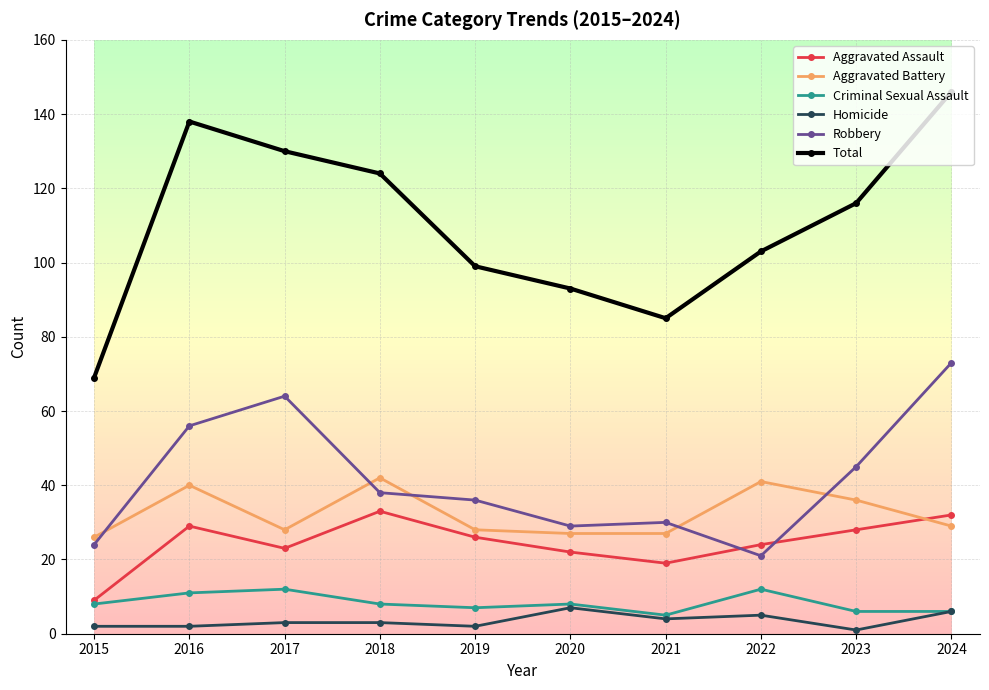

Rank the series at 2018 from lowest to highest value.

Homicide, Criminal Sexual Assault, Aggravated Assault, Robbery, Aggravated Battery, Total